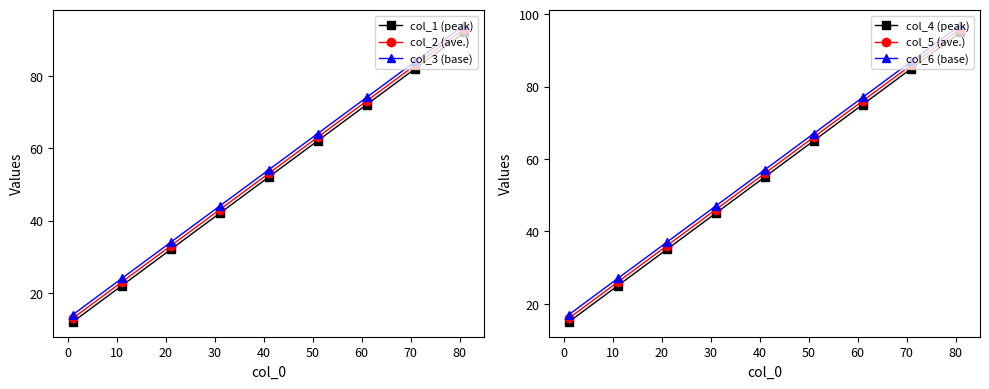

True or false: col_3 (base) has more than 1 points higher than both neighbors.

False